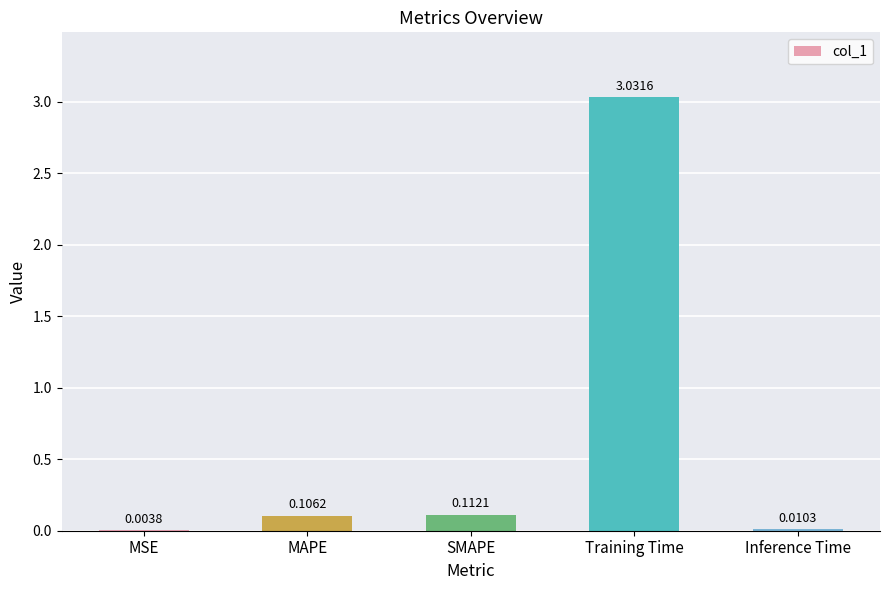

Which category has the highest value across all series?

Training Time